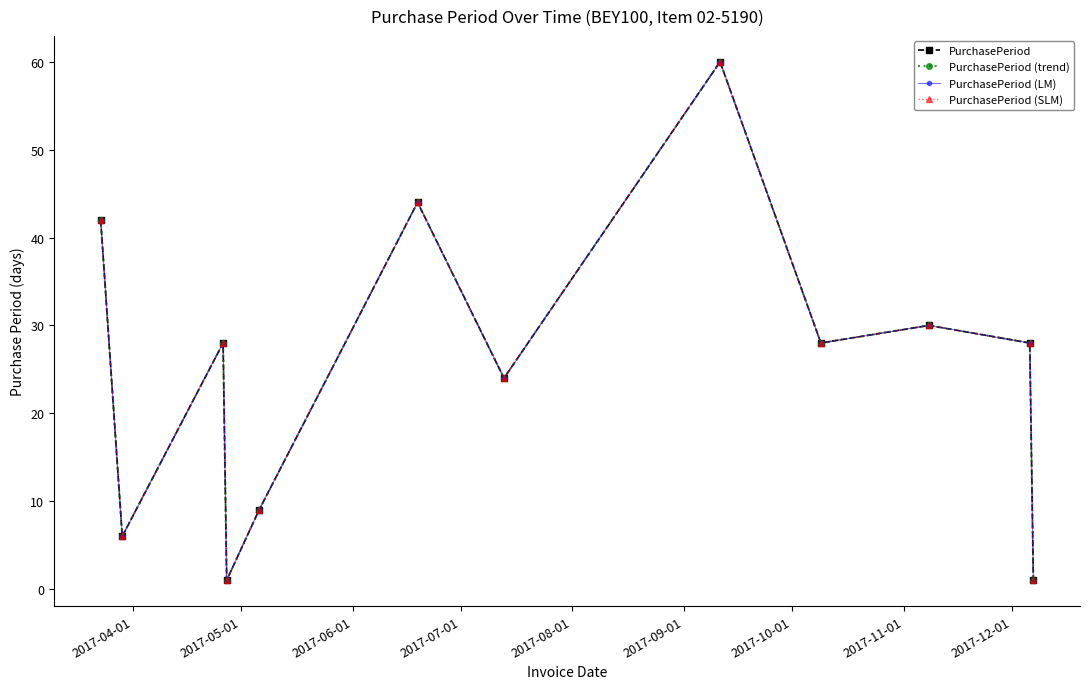

Is this an area chart (filled region under the line)?

No